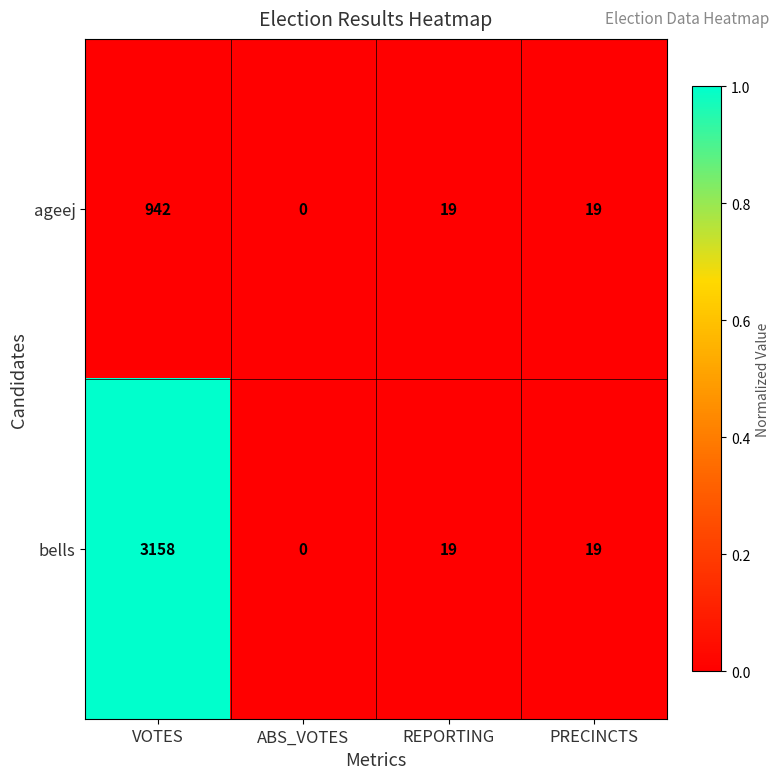

What is the spread (max minus min) of values at VOTES?

2216